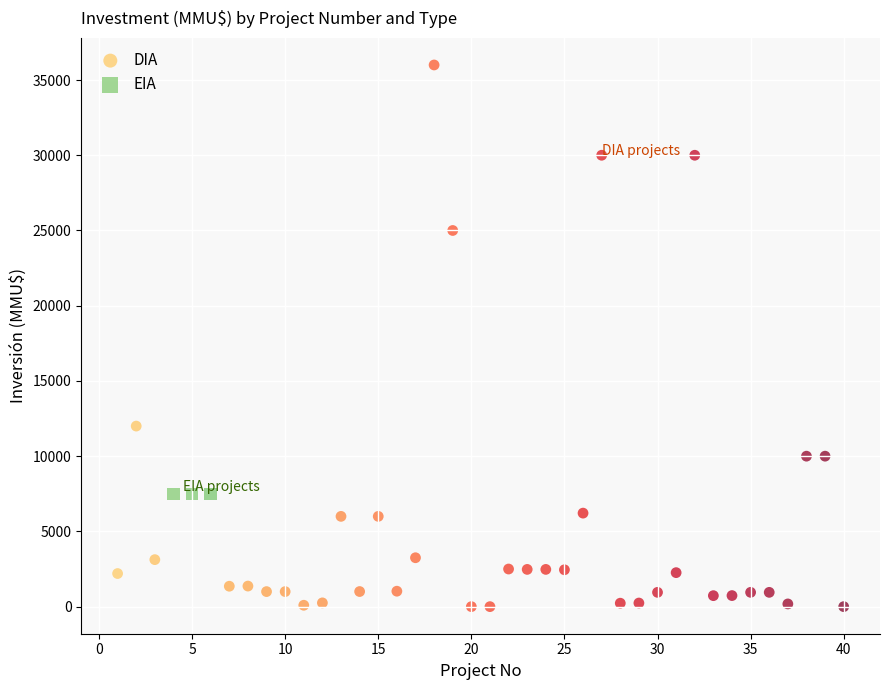

Which series contains the highest Y value?

DIA